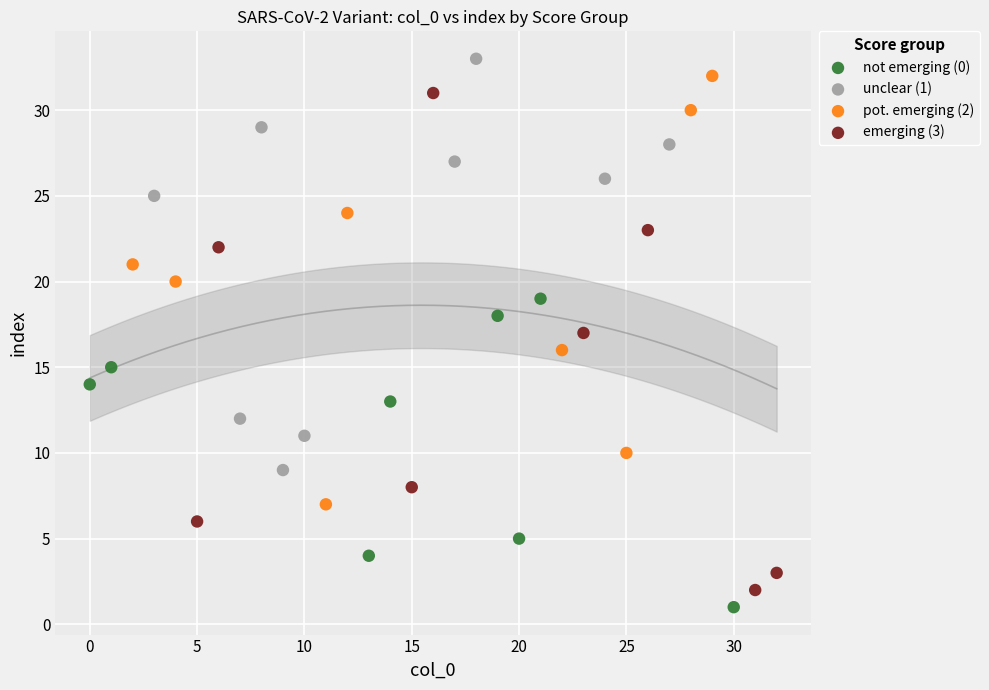

Which series reaches the minimum Y coordinate?

not emerging (0)